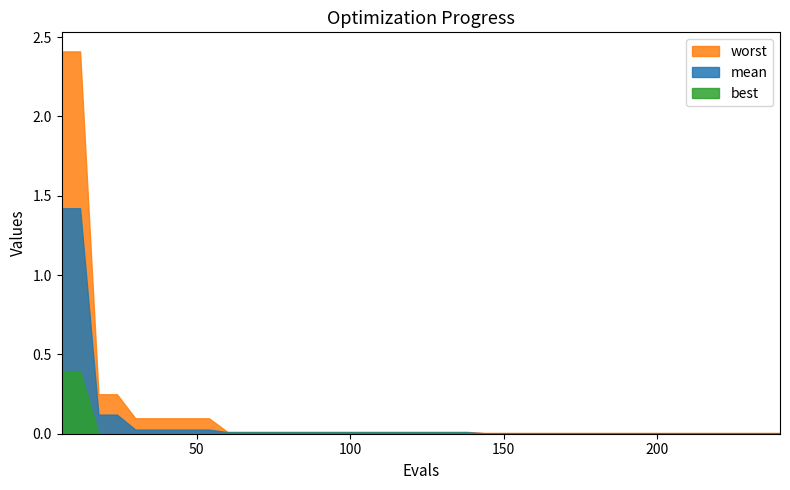

Which series has the largest range (max minus min)?

worst